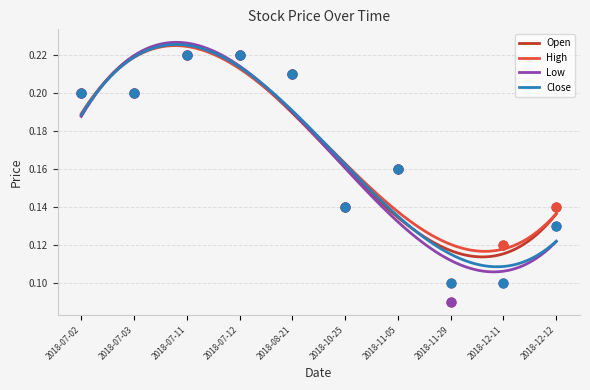

At how many categories does at least one series exceed 0?

10